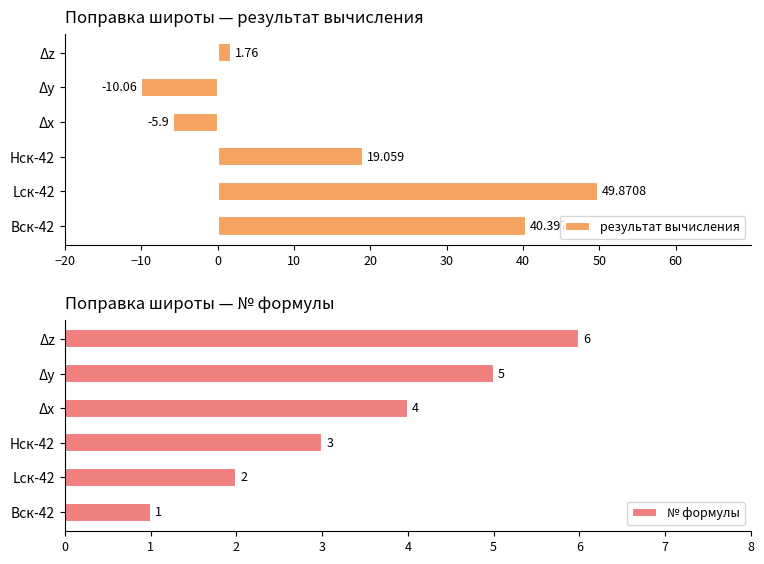

The value of № формулы at Δz is 10. True or false?

False